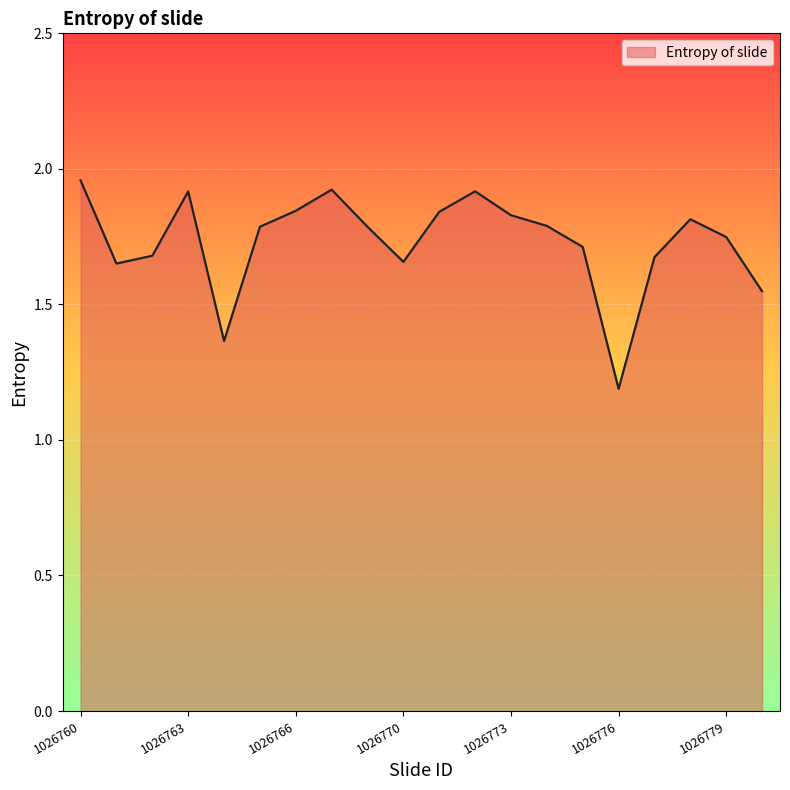

What is the difference between the maximum and minimum values?

0.8